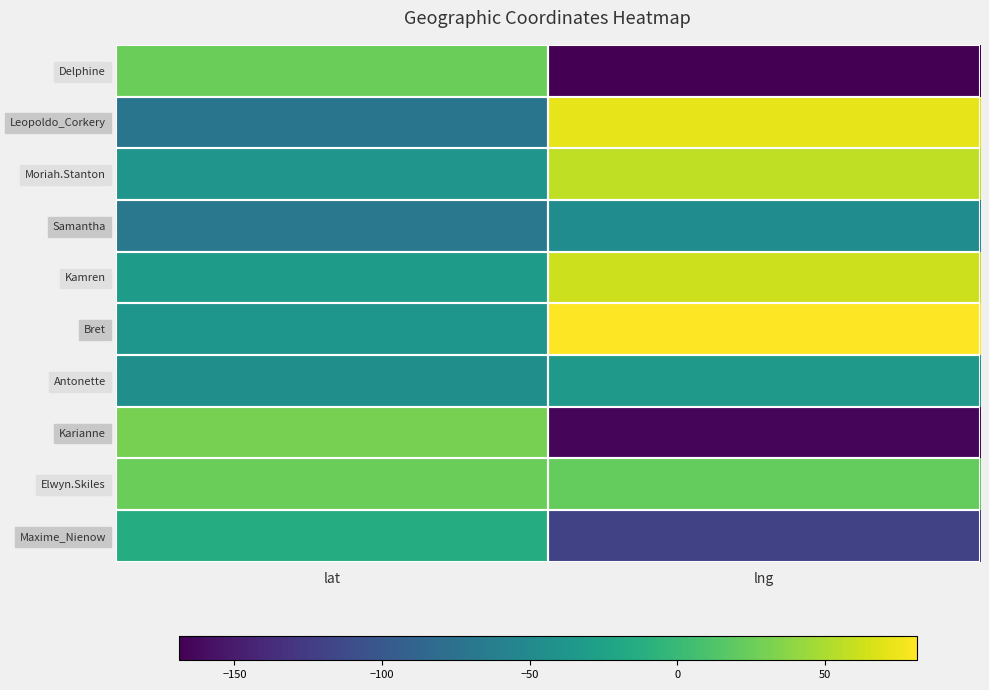

Between lng and lat, which is larger?

lat